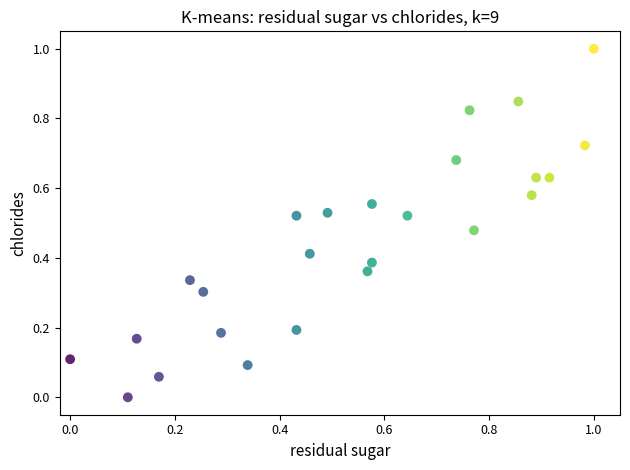

What is the range of X values (max minus min)?

1.0